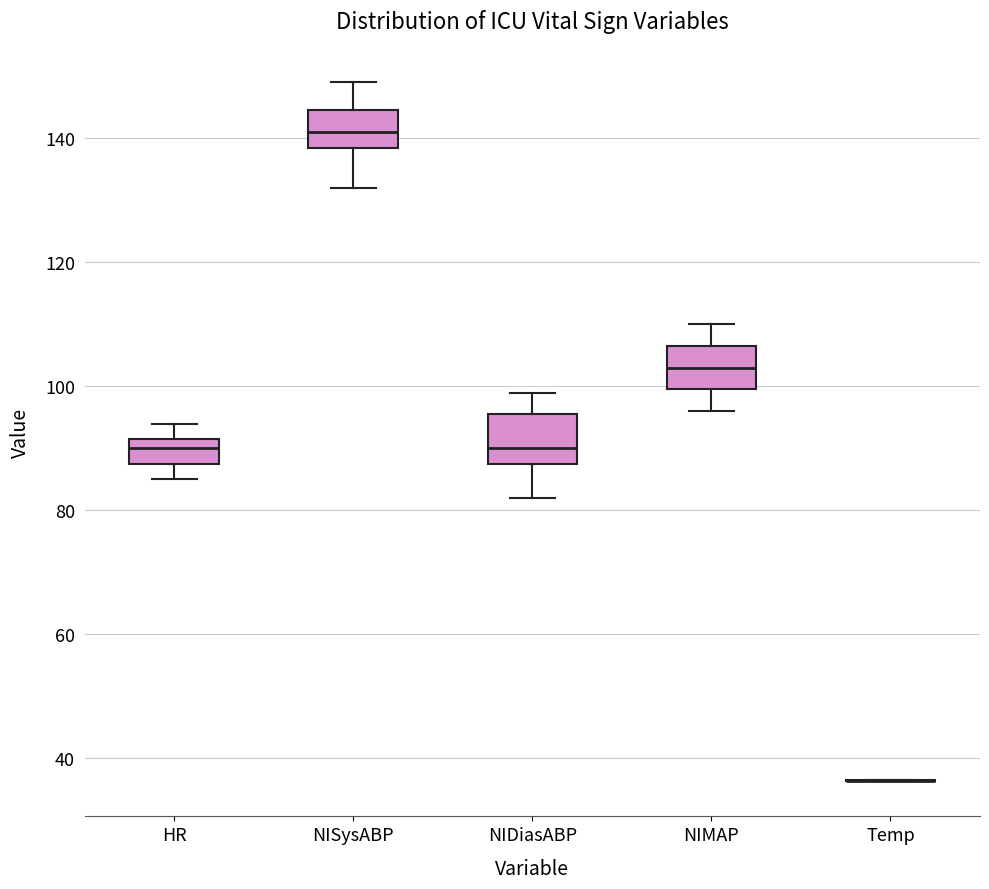

Reading left to right, read every box against the y-axis: the position of its median line, the range the box covers, and the ends of its whiskers. The values are not printed on the chart, so give them approximately, as read against the axis.

HR: median 90, box 88 to 92, whiskers 86 to 94
NISysABP: median 142, box 138 to 144, whiskers 132 to 150
NIDiasABP: median 90, box 88 to 96, whiskers 82 to 100
NIMAP: median 104, box 100 to 106, whiskers 96 to 110
Temp: box collapsed to a line at 36, whiskers 36 to 36